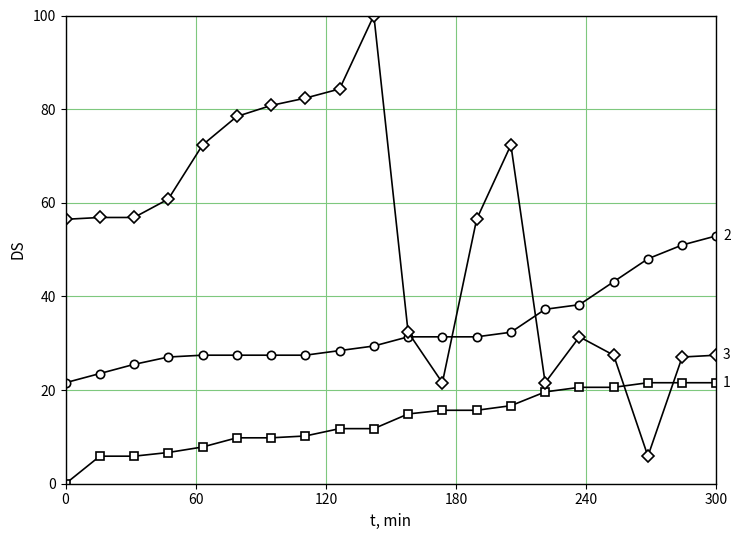

What is the greatest value displayed?

100.0